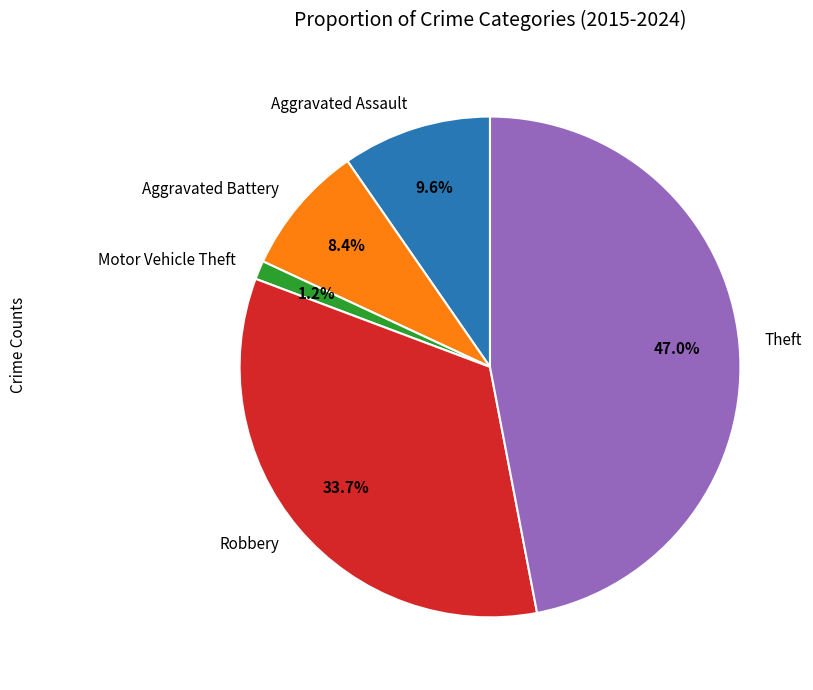

Rank the categories by value from highest to lowest.

Theft, Robbery, Aggravated Assault, Aggravated Battery, Motor Vehicle Theft